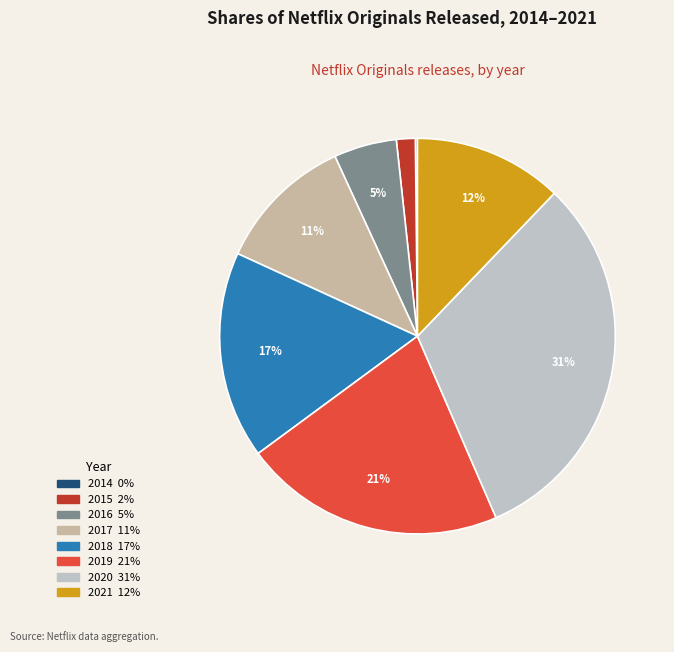

True or false: 2021 accounts for 20% of the total.

False